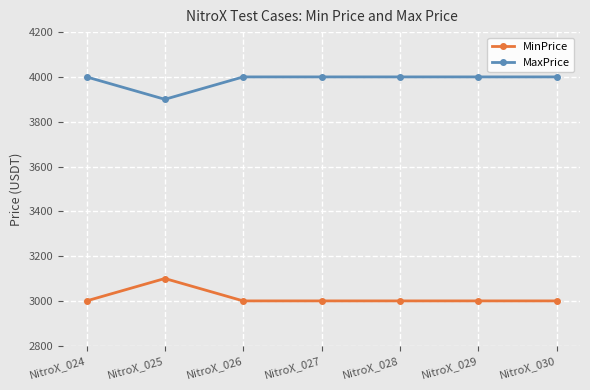

What is the spread (max minus min) of values at NitroX_028?

1000